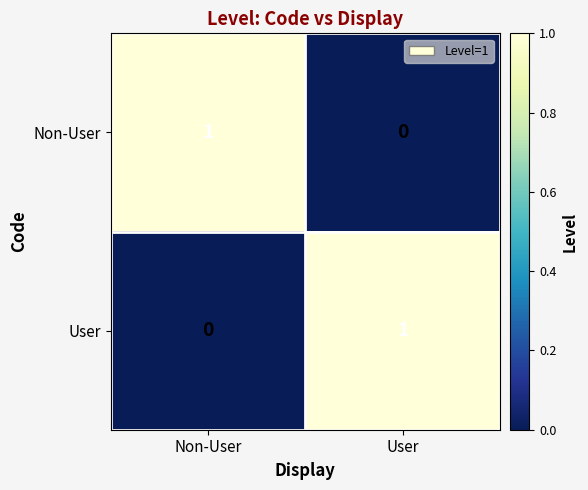

Where is Non-User nearest to the value 0?

User